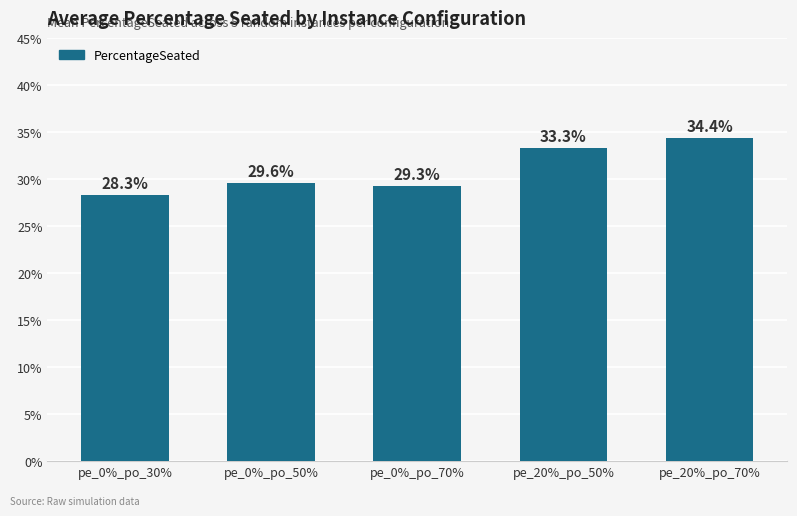

Does the chart contain any negative values?

No